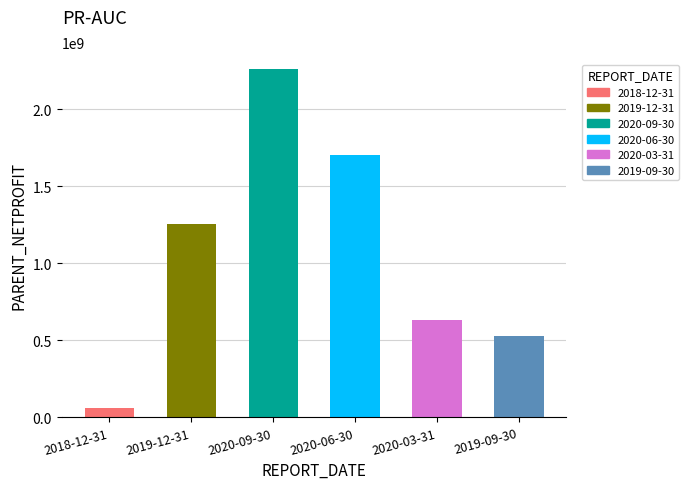

What is the label of the 5th bar from the right?

2019-12-31